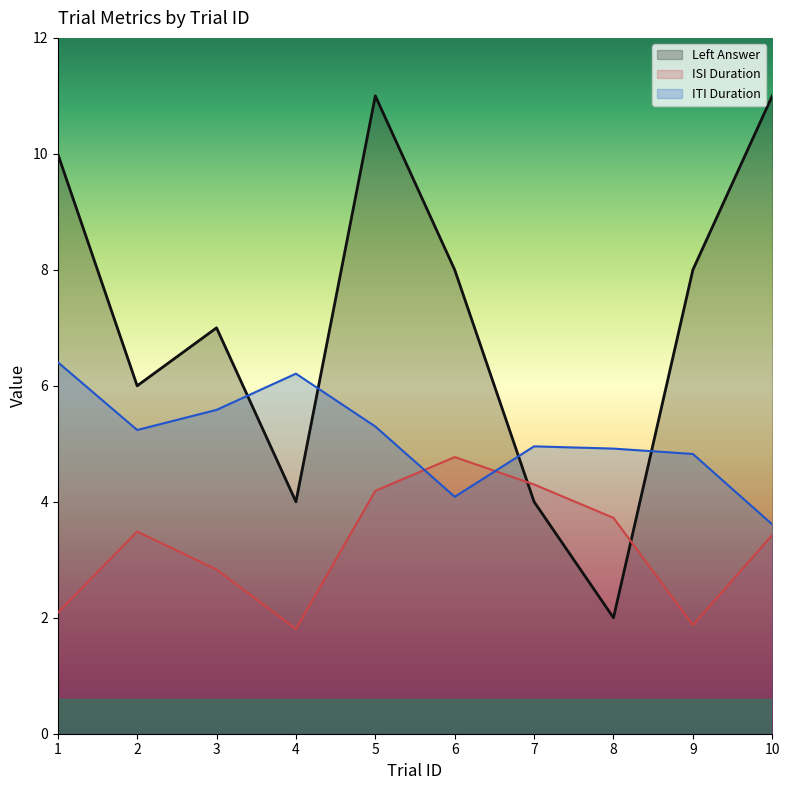

True or false: itiDuration and leftAnswer cross at least once.

True